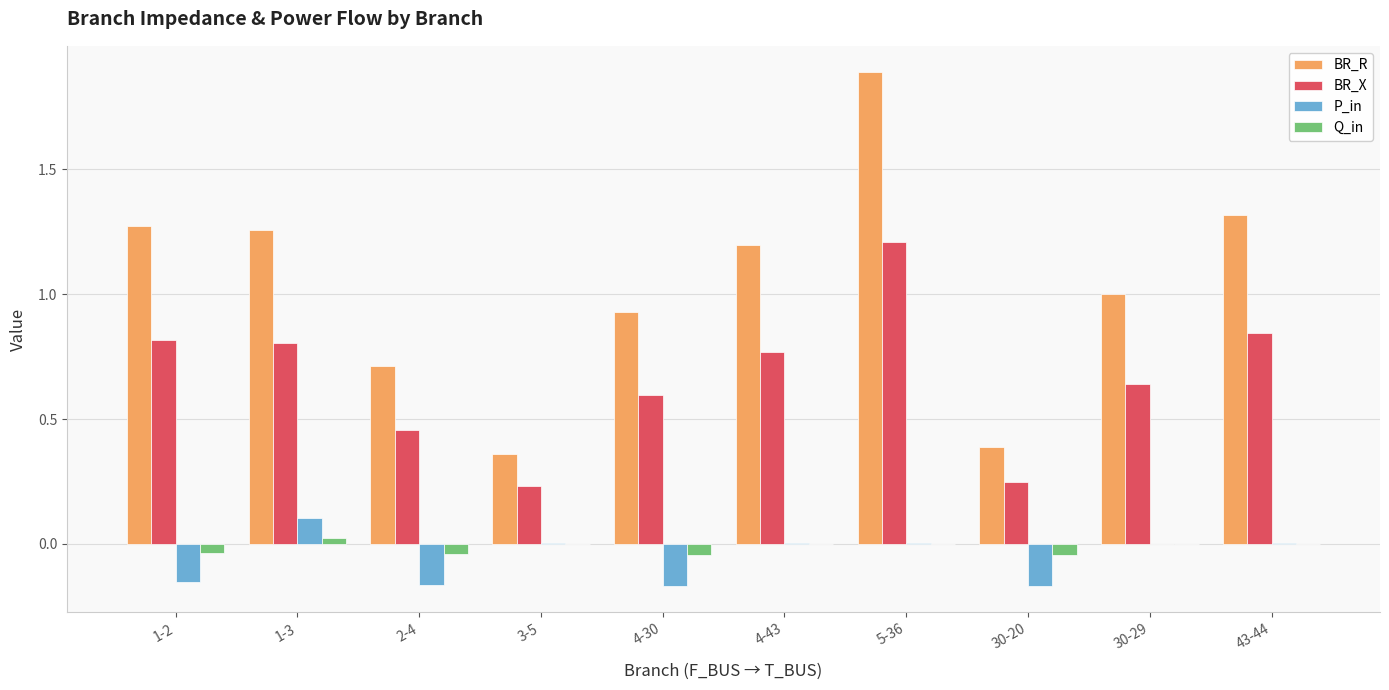

What are all the series names shown in the legend?

BR_R, BR_X, P_in, Q_in